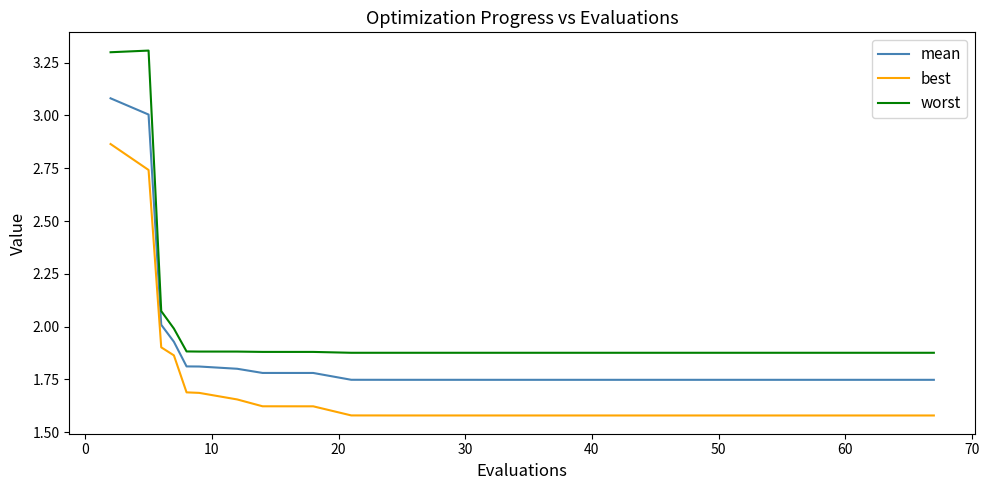

List the series in order of their peak value, lowest first.

best, mean, worst